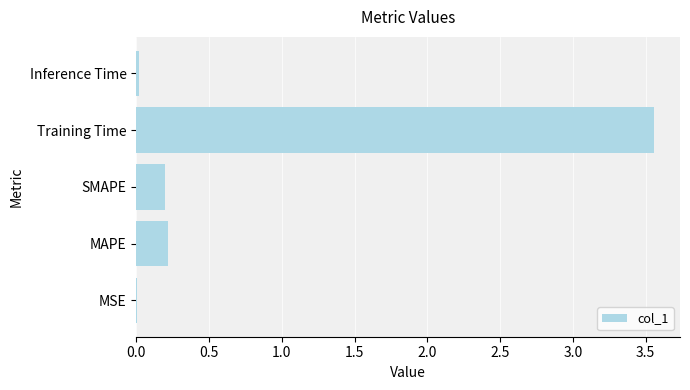

What is the average value?

0.8